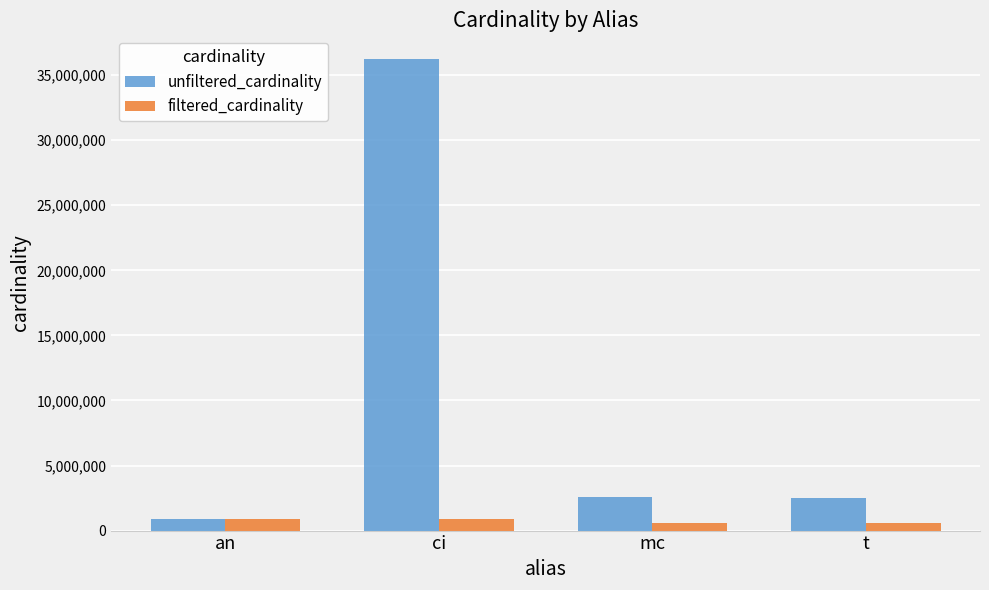

How many bars are there in each group?

2